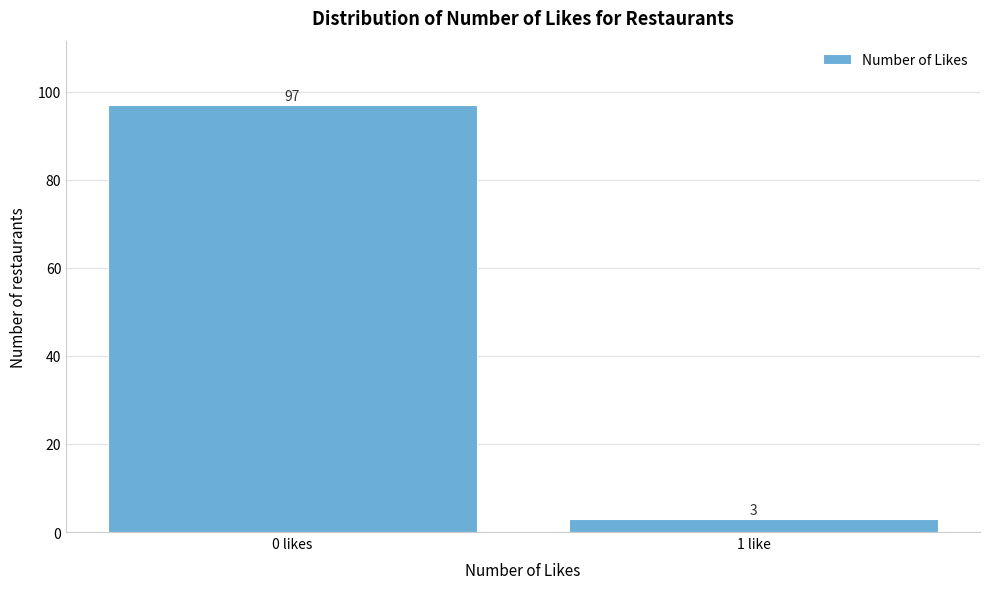

Reading left to right, what are all the values shown in this chart?

0 likes=97	1 like=3